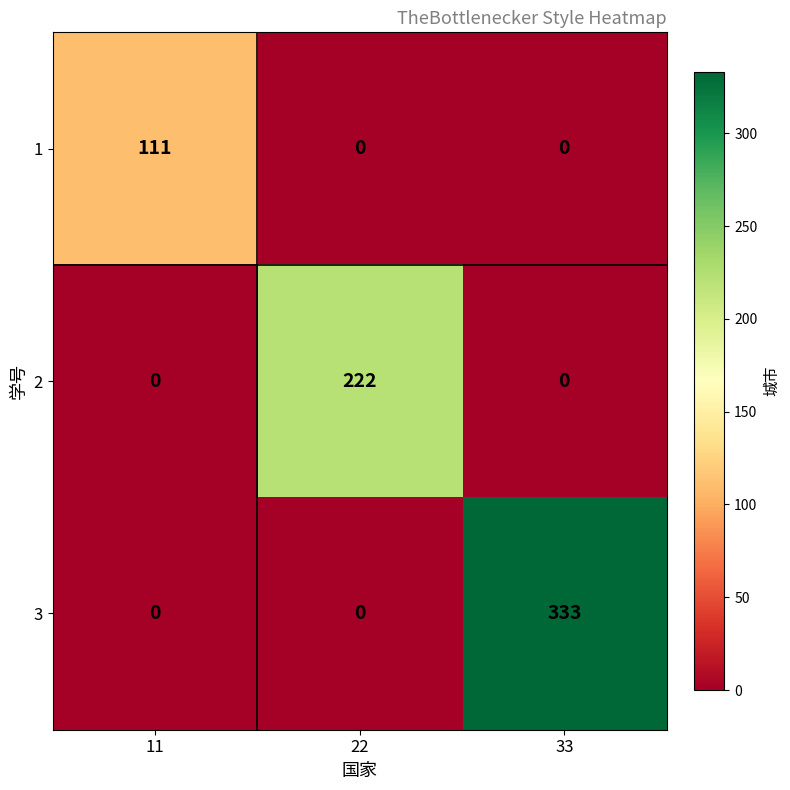

Rank the series by their average value, from highest to lowest.

3, 2, 1